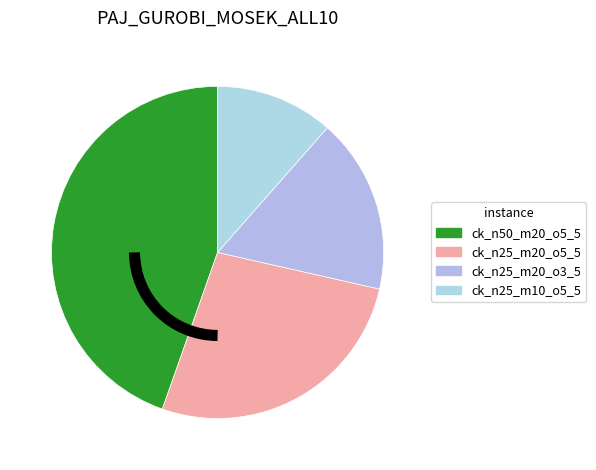

How many segments does this pie chart have?

4